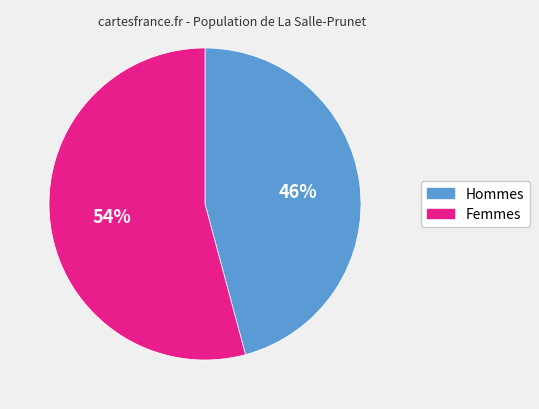

Does any single category account for the majority?

Yes